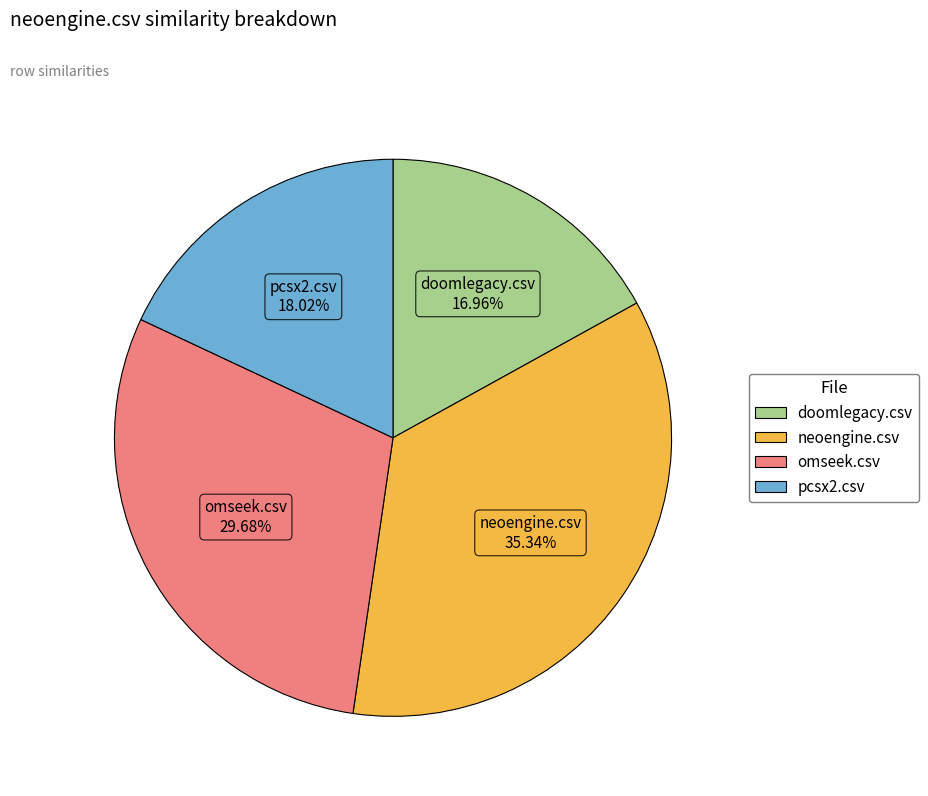

Count the number of slices in the pie.

4